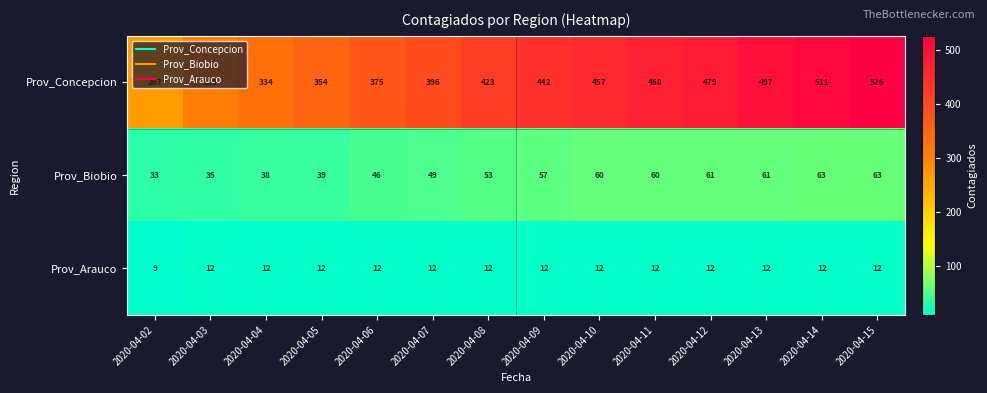

What is the sum of the Prov_Biobio values at 2020-04-11 and 2020-04-06?

106